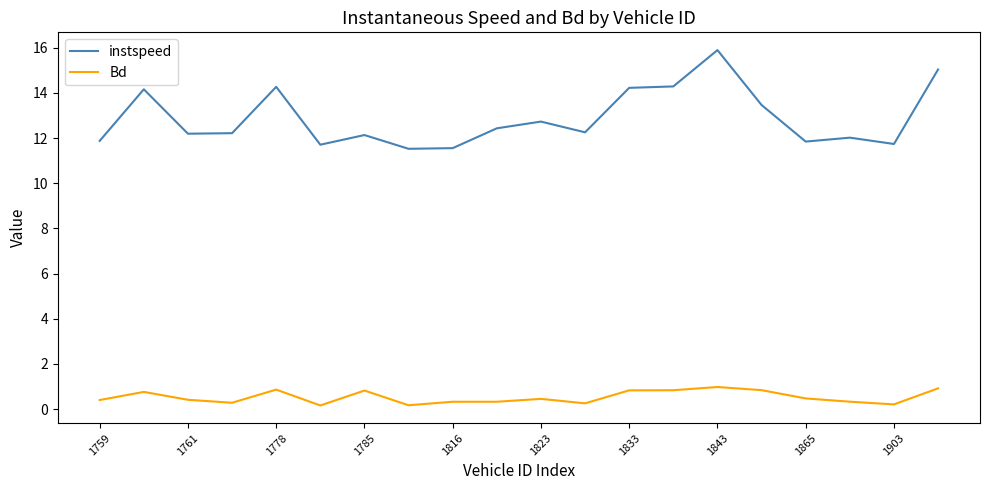

True or false: Bd has more than 1 interior local peaks.

True